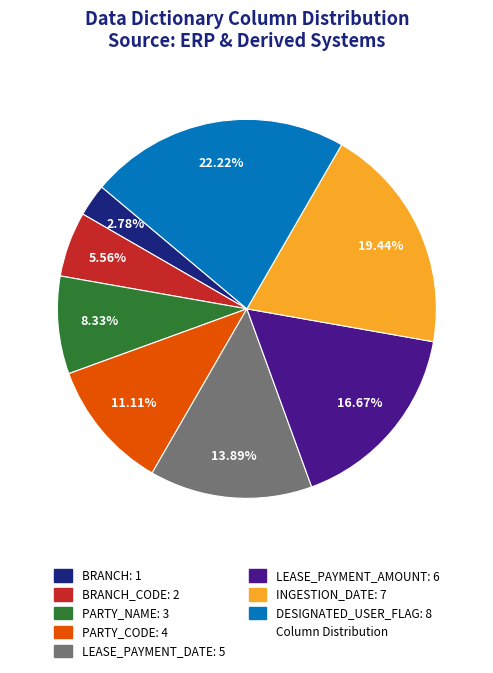

Does any single category account for the majority?

No